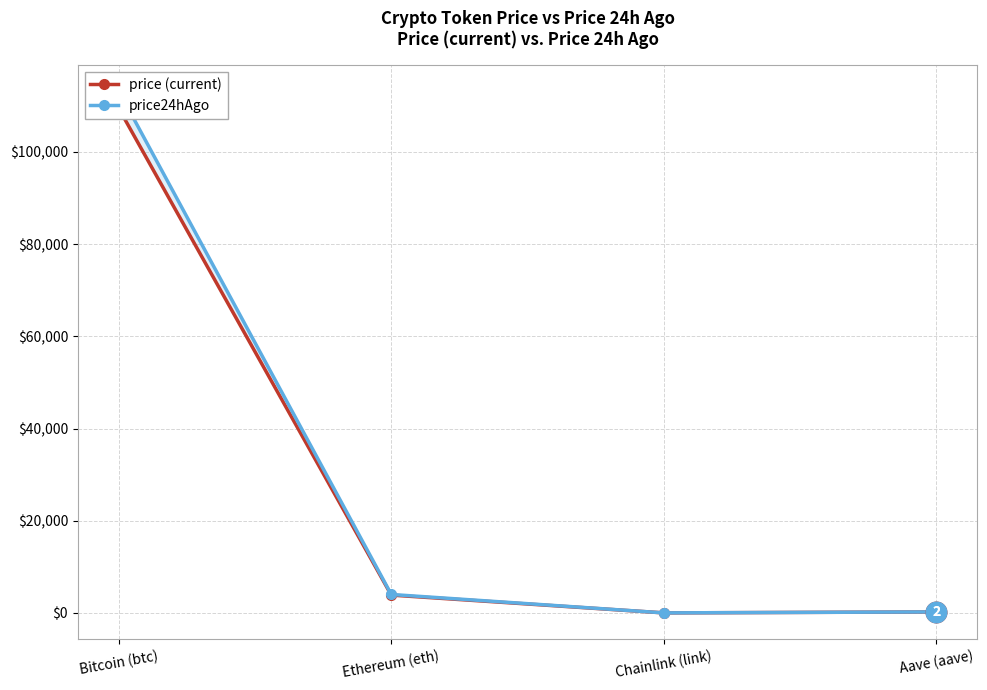

At how many categories does at least one series exceed 88106?

1